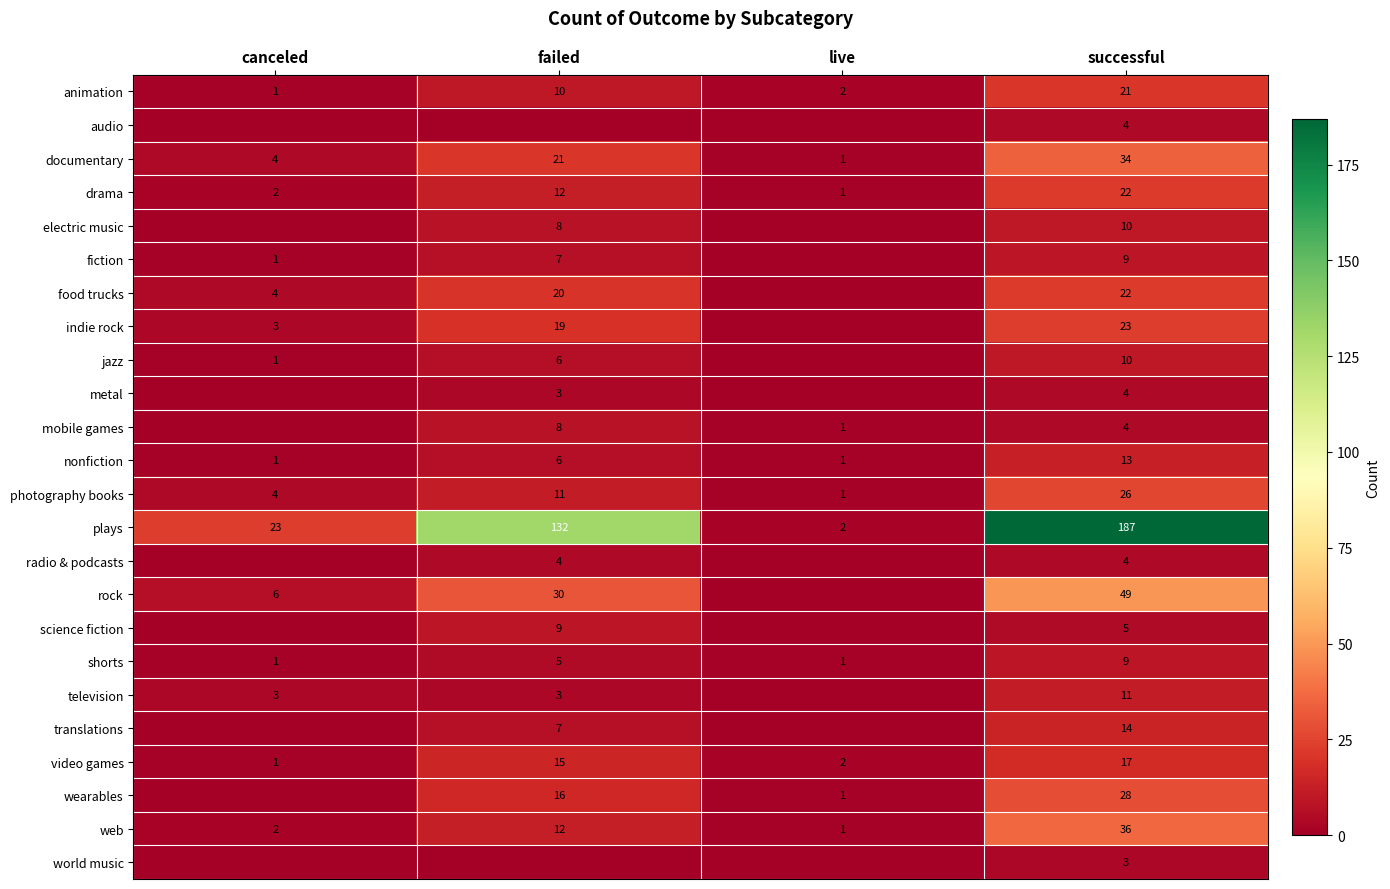

What is the maximum value shown in the chart?

187